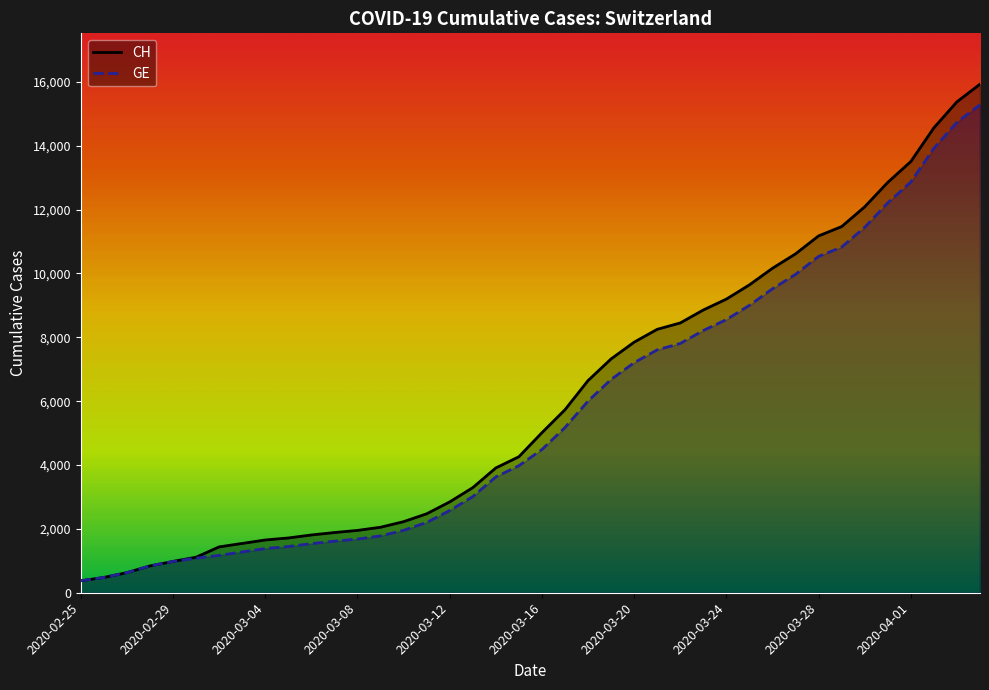

Where does the CH series first go above 5012?

21